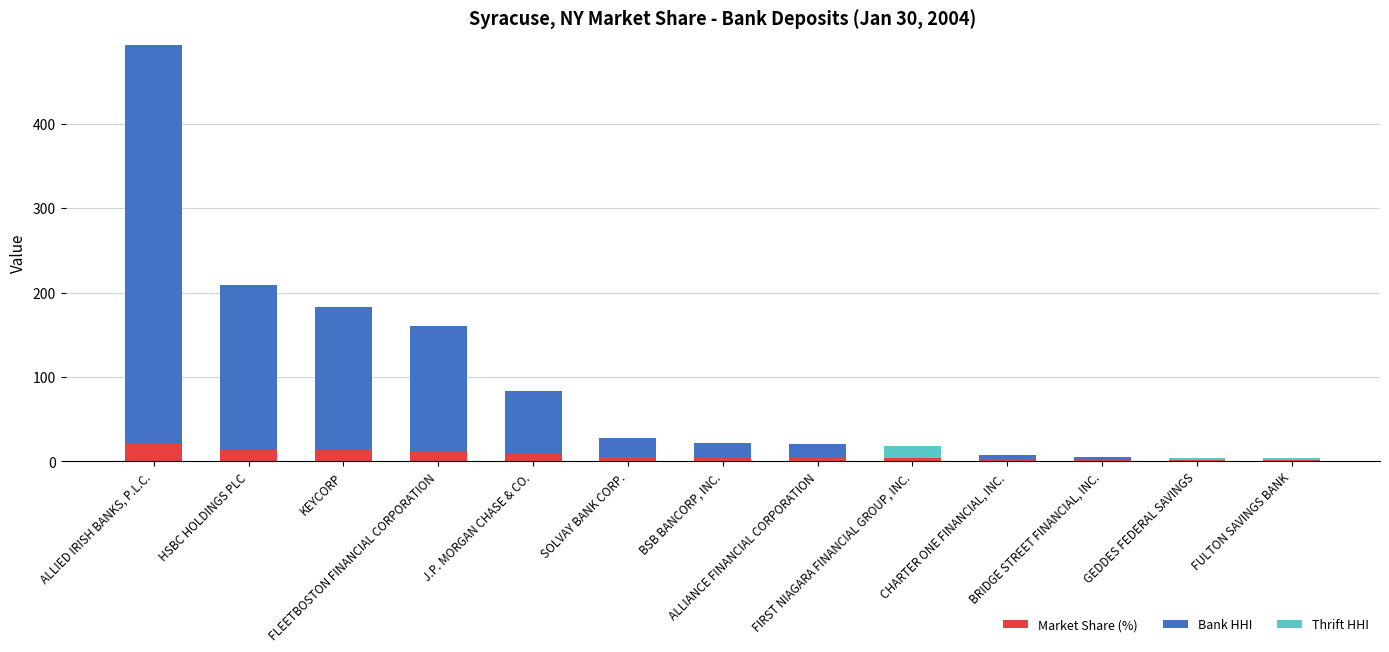

What is the highest value of the Market Share (%) series?

21.7